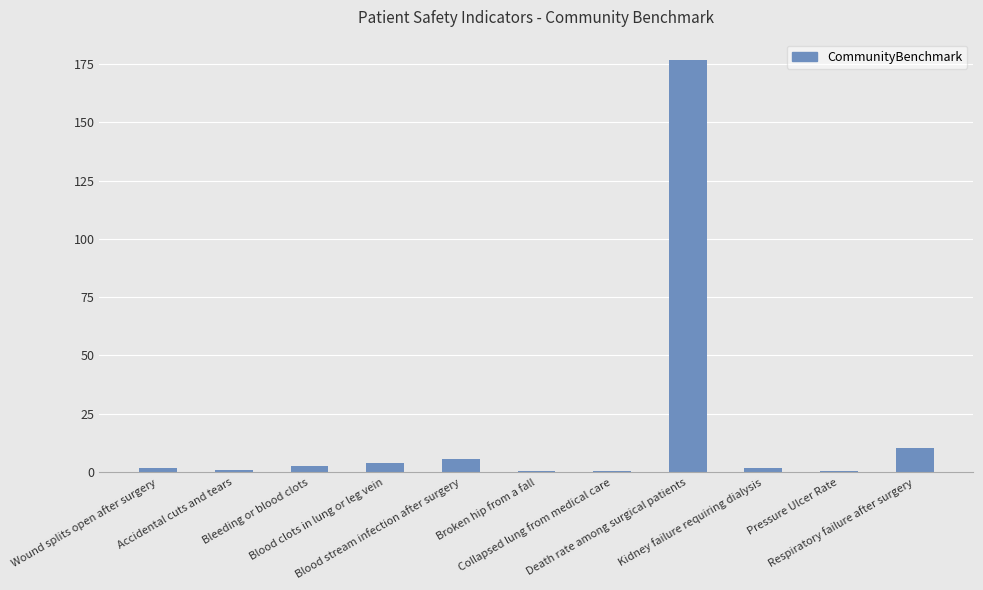

What is the maximum value shown in the chart?

176.6